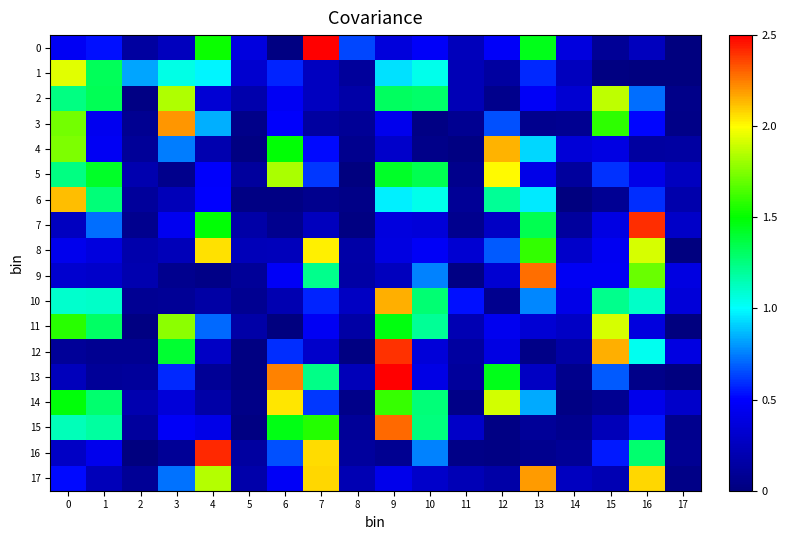

Reading left to right, what are all the values shown in this chart?

0: 0=0.2	1=0.2	2=0.1	3=0.1	4=0.6	5=0.1	6=0.0	7=1.0	8=0.3	9=0.1	10=0.2	11=0.1	12=0.2	13=0.6	14=0.2	15=0.0	16=0.1	17=0.0
1: 0=0.8	1=0.5	2=0.3	3=0.4	4=0.4	5=0.1	6=0.2	7=0.1	8=0.0	9=0.4	10=0.4	11=0.1	12=0.1	13=0.2	14=0.1	15=0.0	16=0.0	17=0.0
2: 0=0.5	1=0.5	2=0.0	3=0.7	4=0.1	5=0.1	6=0.2	7=0.1	8=0.1	9=0.5	10=0.5	11=0.1	12=0.0	13=0.2	14=0.1	15=0.7	16=0.3	17=0.0
3: 0=0.7	1=0.2	2=0.0	3=0.9	4=0.3	5=0.0	6=0.2	7=0.1	8=0.0	9=0.2	10=0.0	11=0.0	12=0.3	13=0.0	14=0.0	15=0.6	16=0.2	17=0.0
4: 0=0.7	1=0.2	2=0.0	3=0.3	4=0.1	5=0.0	6=0.6	7=0.2	8=0.0	9=0.1	10=0.0	11=0.0	12=0.9	13=0.4	14=0.1	15=0.2	16=0.1	17=0.1
5: 0=0.5	1=0.6	2=0.1	3=0.0	4=0.2	5=0.1	6=0.7	7=0.2	8=0.0	9=0.6	10=0.5	11=0.0	12=0.8	13=0.2	14=0.0	15=0.2	16=0.2	17=0.1
6: 0=0.8	1=0.5	2=0.0	3=0.1	4=0.2	5=0.0	6=0.0	7=0.0	8=0.0	9=0.4	10=0.4	11=0.0	12=0.5	13=0.4	14=0.0	15=0.0	16=0.2	17=0.1
7: 0=0.1	1=0.3	2=0.0	3=0.2	4=0.6	5=0.1	6=0.0	7=0.1	8=0.0	9=0.2	10=0.1	11=0.0	12=0.1	13=0.5	14=0.1	15=0.2	16=1.0	17=0.1
8: 0=0.2	1=0.1	2=0.1	3=0.1	4=0.8	5=0.1	6=0.1	7=0.8	8=0.1	9=0.2	10=0.2	11=0.1	12=0.3	13=0.6	14=0.1	15=0.2	16=0.8	17=0.0
9: 0=0.1	1=0.1	2=0.1	3=0.0	4=0.0	5=0.0	6=0.2	7=0.5	8=0.1	9=0.1	10=0.3	11=0.0	12=0.1	13=0.9	14=0.2	15=0.2	16=0.7	17=0.2
10: 0=0.4	1=0.4	2=0.0	3=0.0	4=0.1	5=0.0	6=0.1	7=0.2	8=0.1	9=0.9	10=0.5	11=0.2	12=0.0	13=0.3	14=0.2	15=0.5	16=0.4	17=0.1
11: 0=0.6	1=0.5	2=0.0	3=0.7	4=0.3	5=0.1	6=0.0	7=0.2	8=0.1	9=0.6	10=0.5	11=0.1	12=0.2	13=0.1	14=0.1	15=0.8	16=0.1	17=0.0
12: 0=0.0	1=0.0	2=0.0	3=0.6	4=0.1	5=0.0	6=0.2	7=0.1	8=0.0	9=1.0	10=0.1	11=0.1	12=0.2	13=0.0	14=0.1	15=0.9	16=0.4	17=0.2
13: 0=0.1	1=0.0	2=0.0	3=0.2	4=0.0	5=0.0	6=0.9	7=0.5	8=0.1	9=1.0	10=0.2	11=0.0	12=0.6	13=0.1	14=0.0	15=0.3	16=0.0	17=0.0
14: 0=0.6	1=0.5	2=0.1	3=0.1	4=0.1	5=0.0	6=0.8	7=0.2	8=0.0	9=0.6	10=0.5	11=0.0	12=0.8	13=0.3	14=0.0	15=0.0	16=0.2	17=0.1
15: 0=0.5	1=0.5	2=0.1	3=0.2	4=0.2	5=0.0	6=0.6	7=0.6	8=0.0	9=0.9	10=0.5	11=0.1	12=0.0	13=0.0	14=0.0	15=0.1	16=0.2	17=0.0
16: 0=0.1	1=0.2	2=0.0	3=0.0	4=1.0	5=0.1	6=0.3	7=0.8	8=0.1	9=0.0	10=0.3	11=0.0	12=0.0	13=0.0	14=0.0	15=0.2	16=0.5	17=0.0
17: 0=0.2	1=0.1	2=0.0	3=0.3	4=0.7	5=0.1	6=0.2	7=0.8	8=0.1	9=0.2	10=0.1	11=0.1	12=0.1	13=0.9	14=0.1	15=0.1	16=0.8	17=0.0